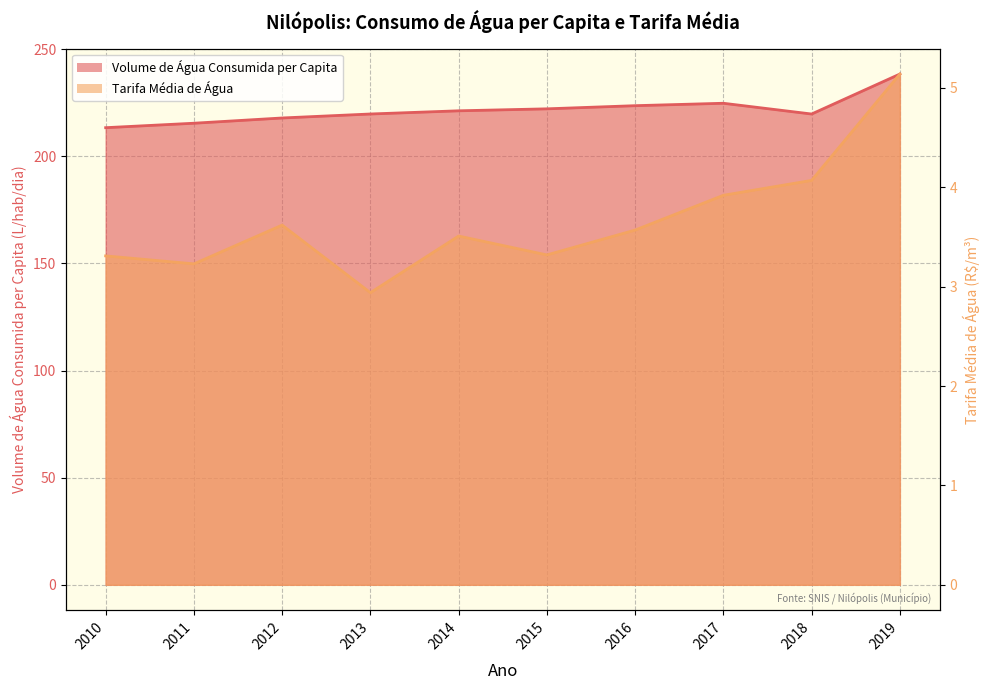

True or false: Volume_de_agua_consumida_per_capita has a value of 213.4 at 2010.

True